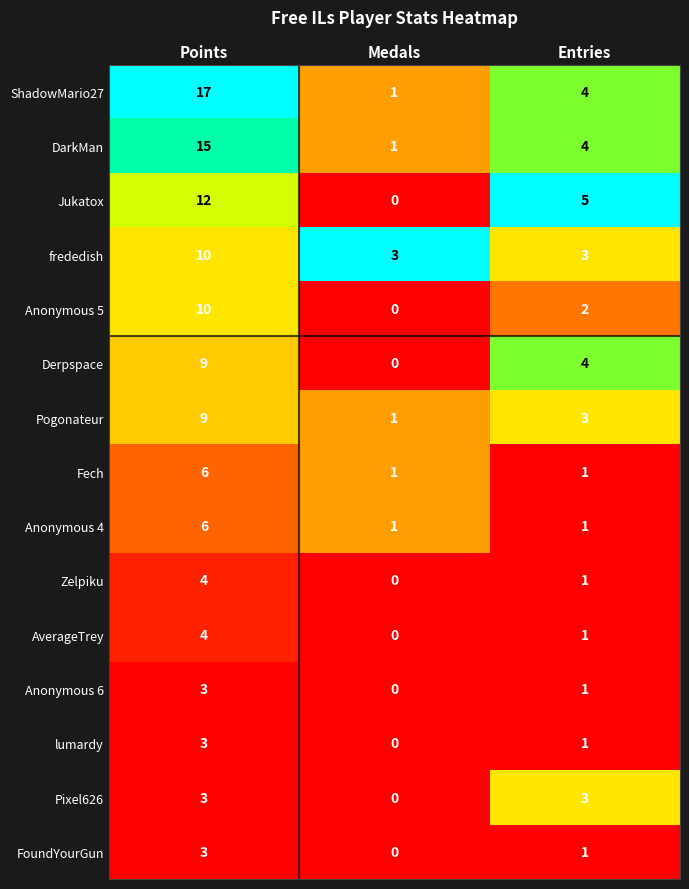

The value of Anonymous 4 at Medals is 1. True or false?

True